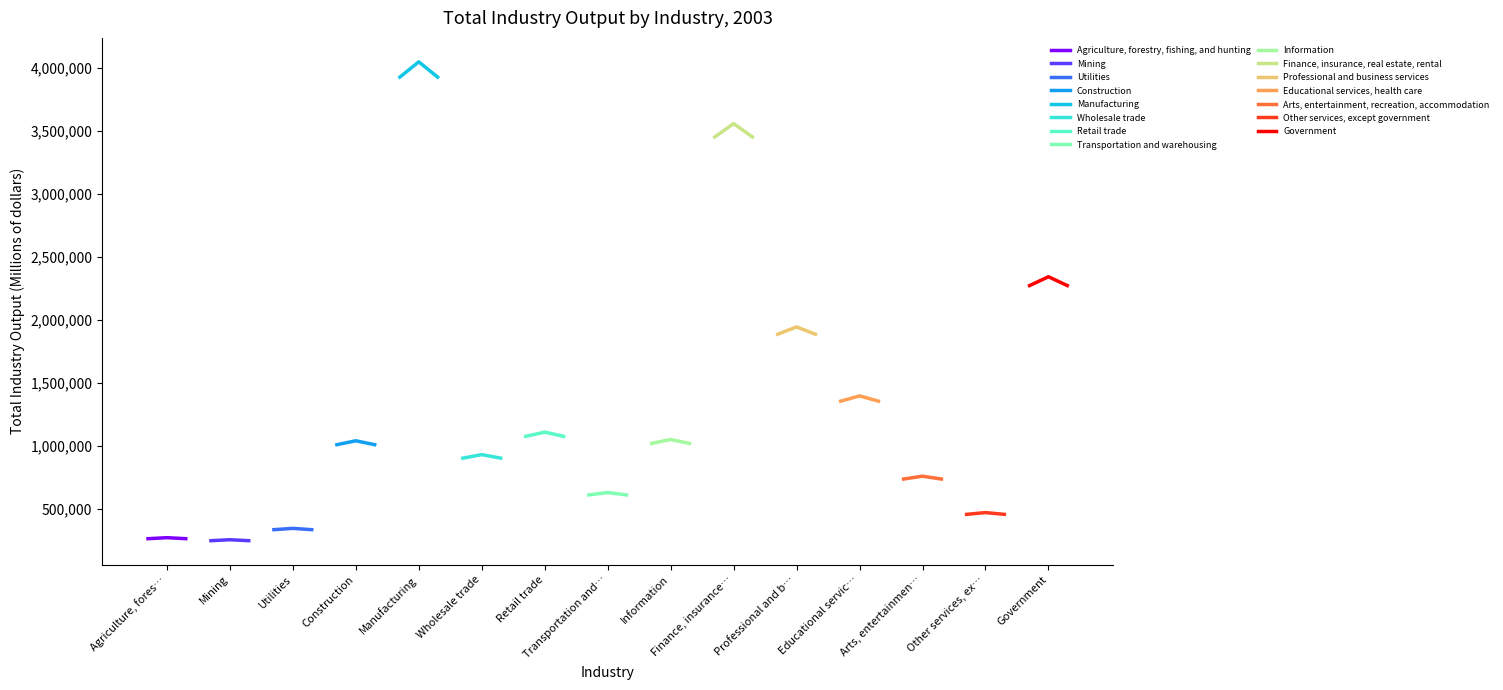

What is the highest value of the Agriculture, forestry, fishing, and hunting series?

269298.0